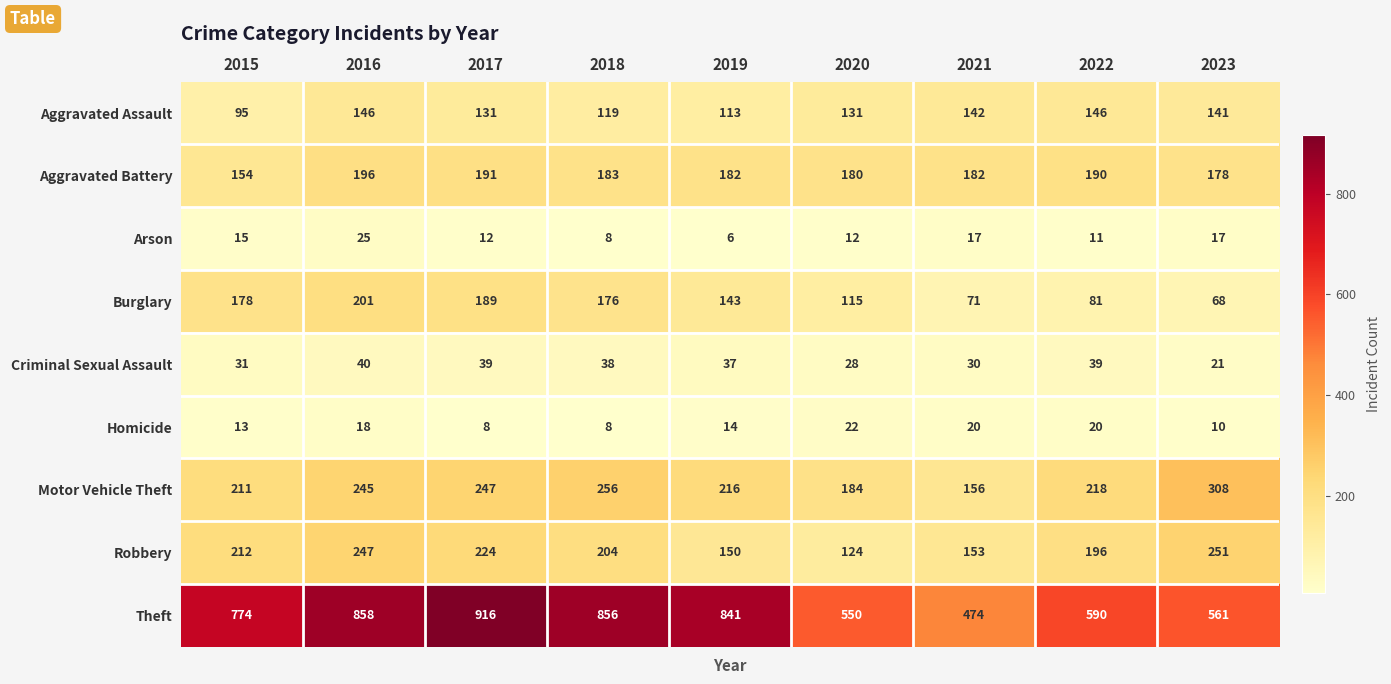

The value of Burglary at 2021 is 109. True or false?

False